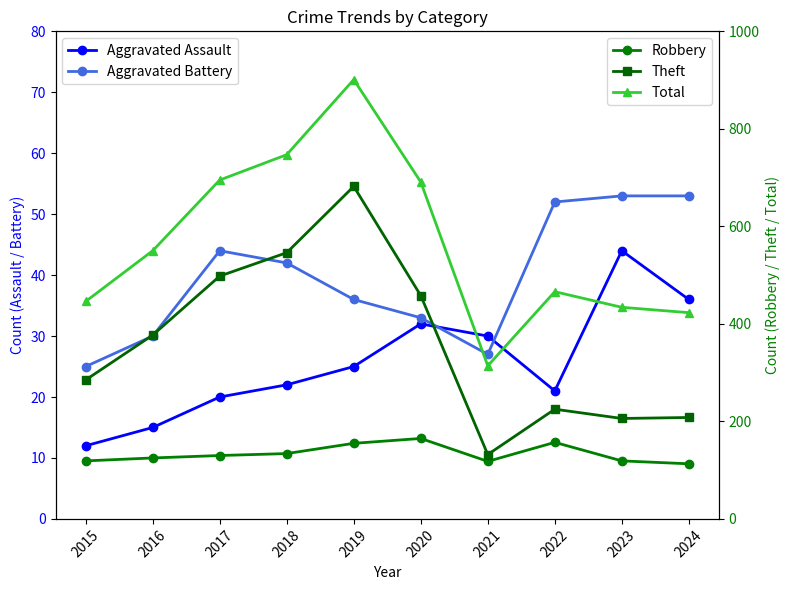

What are all the series names shown in the legend?

Aggravated Assault, Aggravated Battery, Robbery, Theft, Total